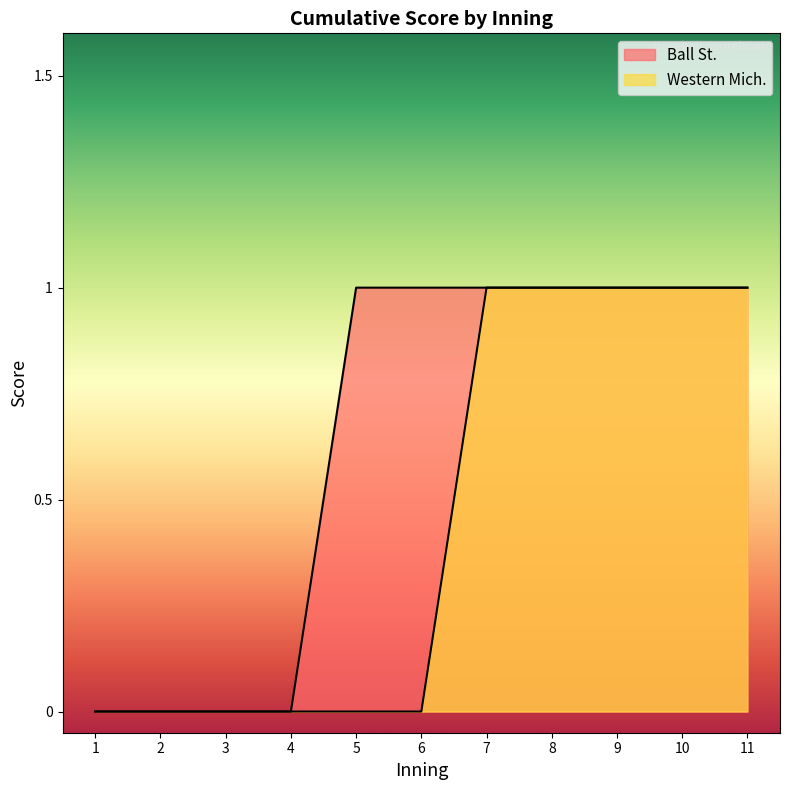

Reading right to left, extract all data points from this chart.

Ball St. Score: 1	1	1	1	1	1	1	0	0	0	0
Western Mich. Score: 1	1	1	1	1	0	0	0	0	0	0